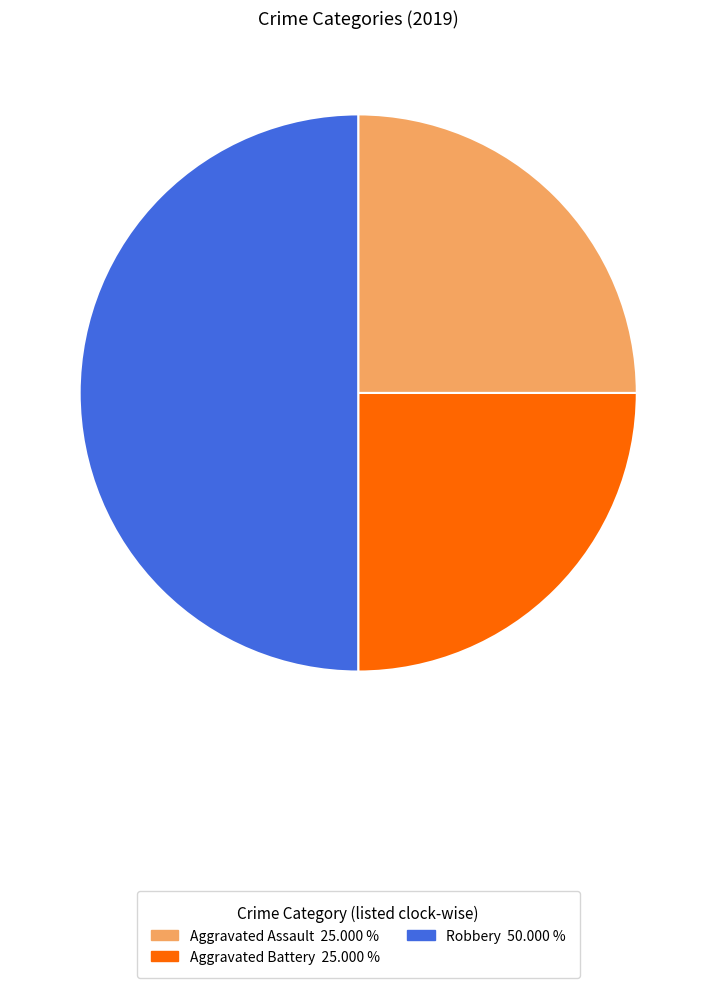

What is the ratio of the value at Aggravated Assault to the value at Aggravated Battery?

1.0